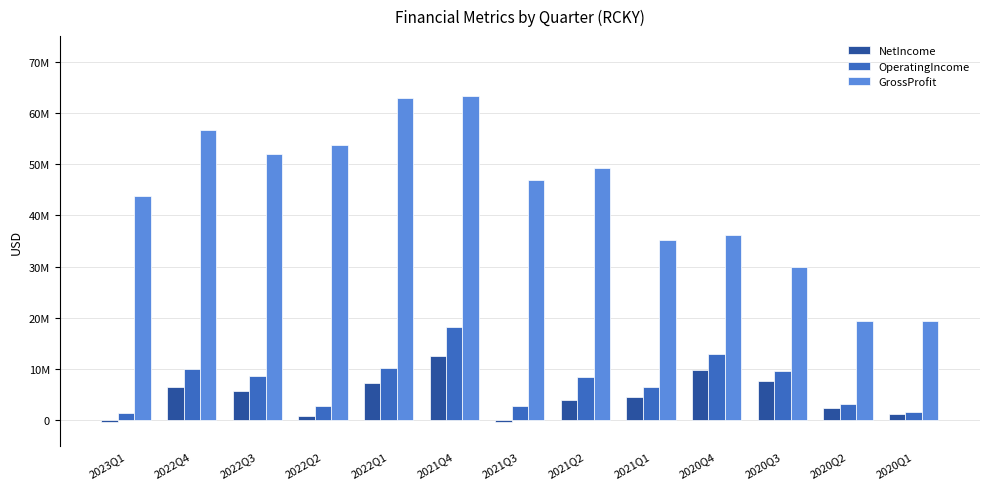

At which label does NetIncome first exceed 4492000?

2022Q4